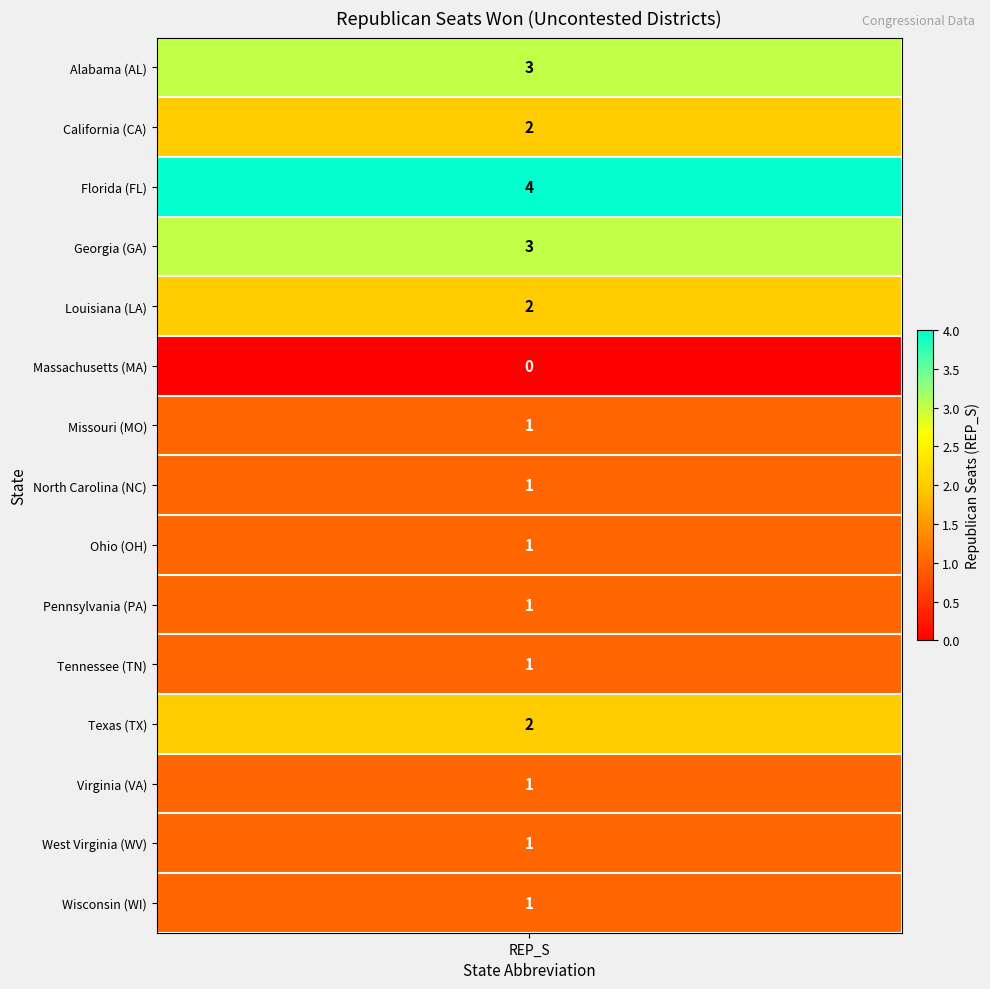

Count the number of values greater than 1.

6